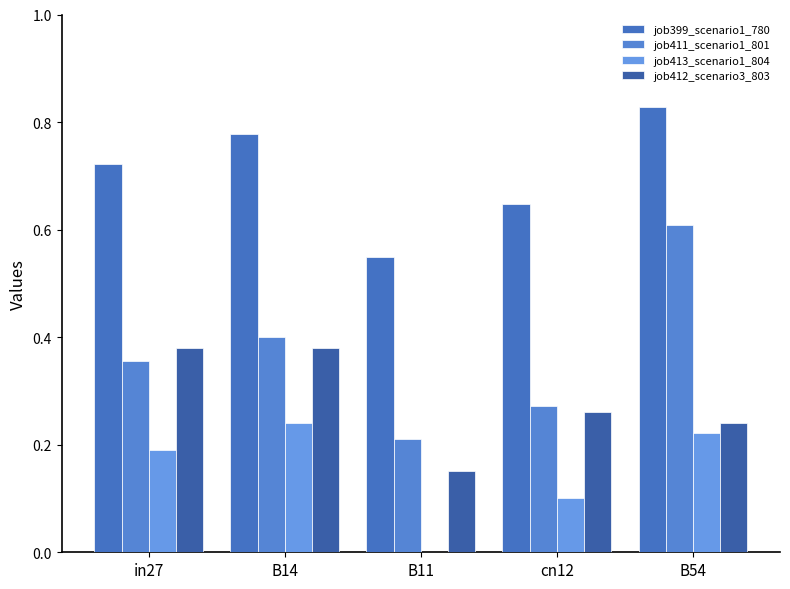

What are all the series names shown in the legend?

job399_scenario1_780, job411_scenario1_801, job413_scenario1_804, job412_scenario3_803